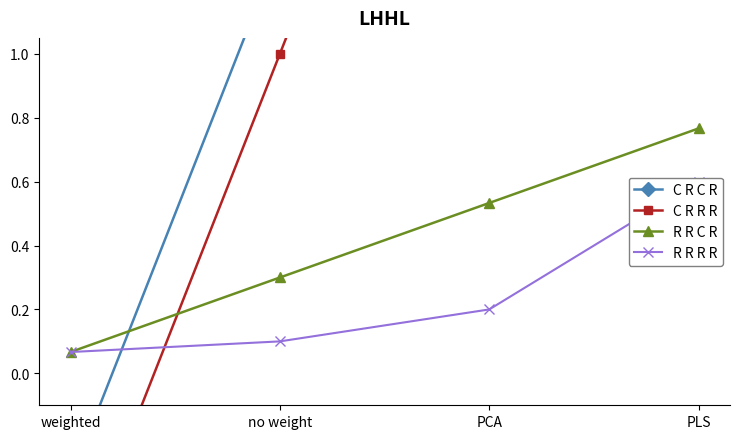

Which series has the largest total across all categories?

C R C R